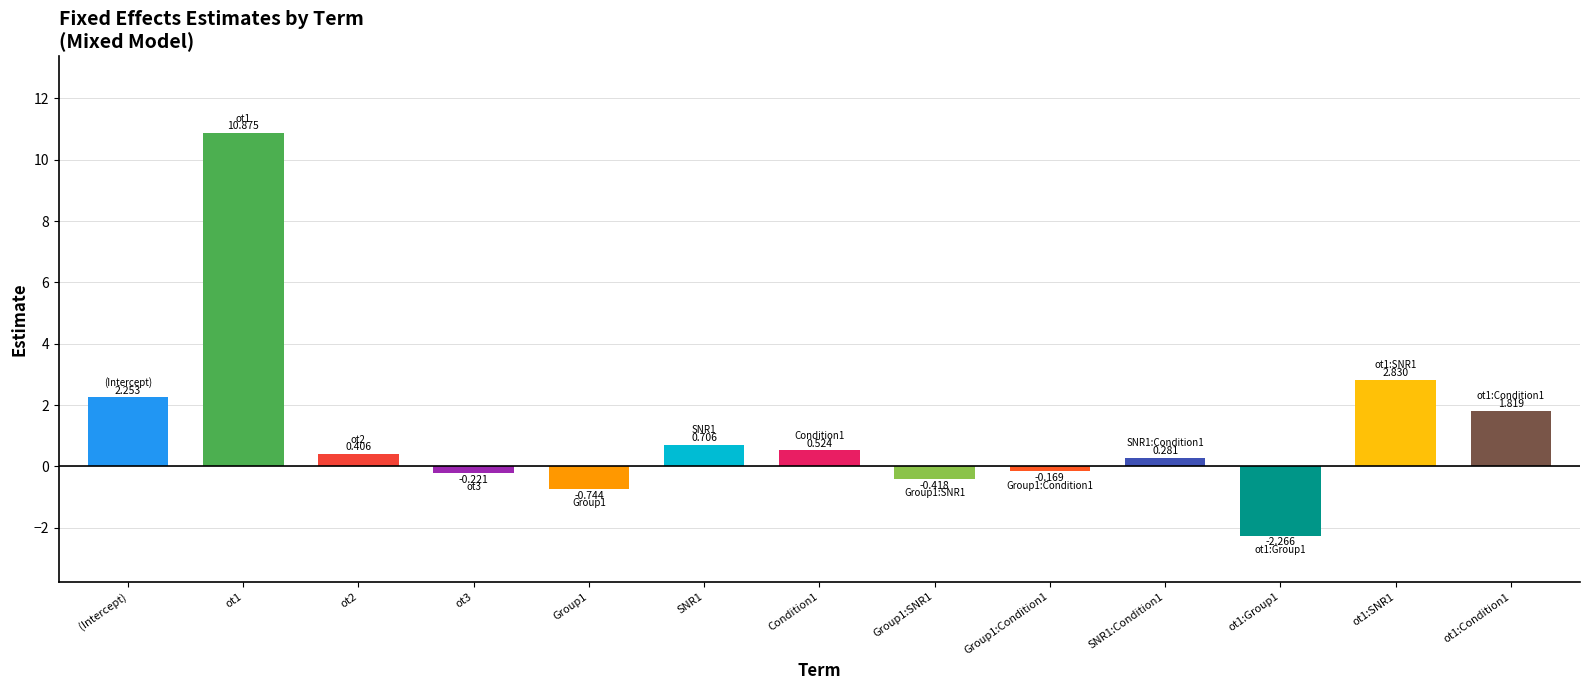

The chart shows a value of -1.0 at Group1. True or false?

False